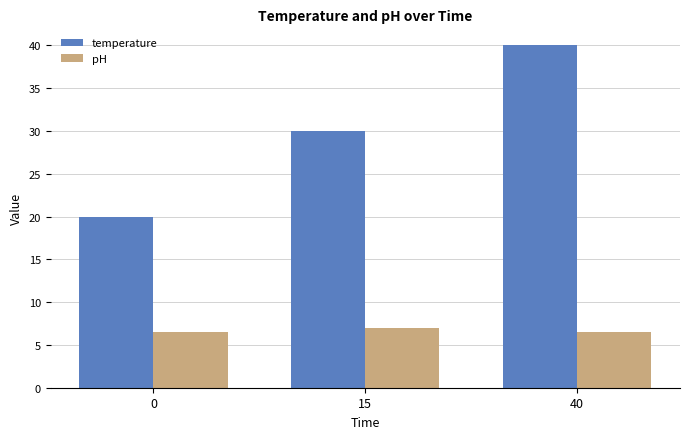

Reading left to right, transcribe all the data shown in this chart.

temperature: 0=20.0	15=30.0	40=40.0
pH: 0=6.5	15=7.0	40=6.5